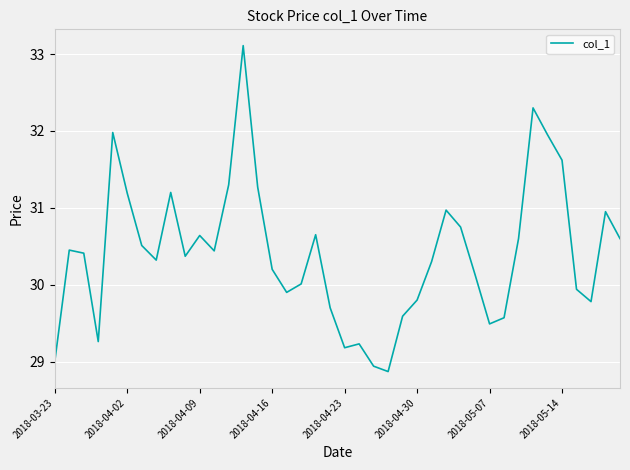

What is the minimum value shown in the chart?

28.9